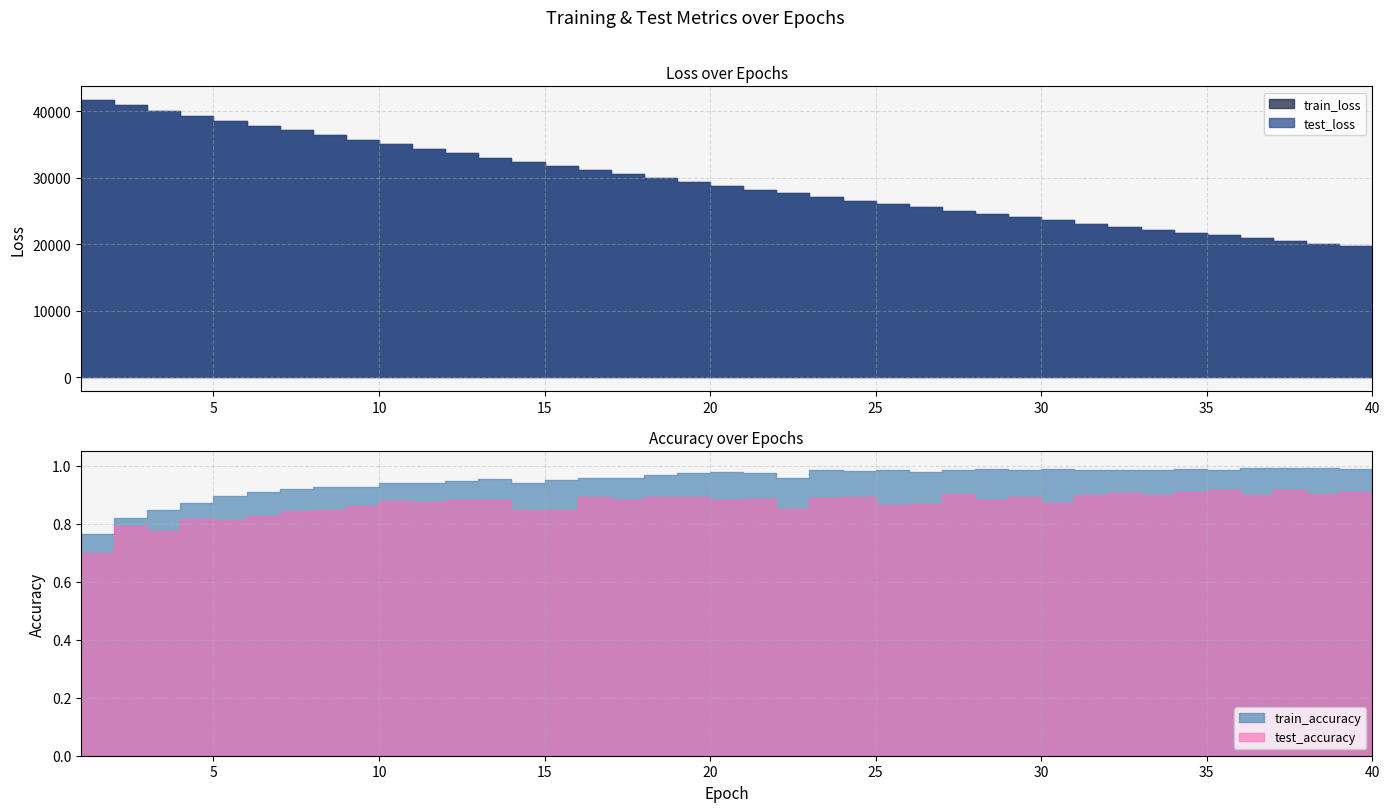

At 8, list the series in order from largest to smallest.

test_loss, train_loss, train_accuracy, test_accuracy